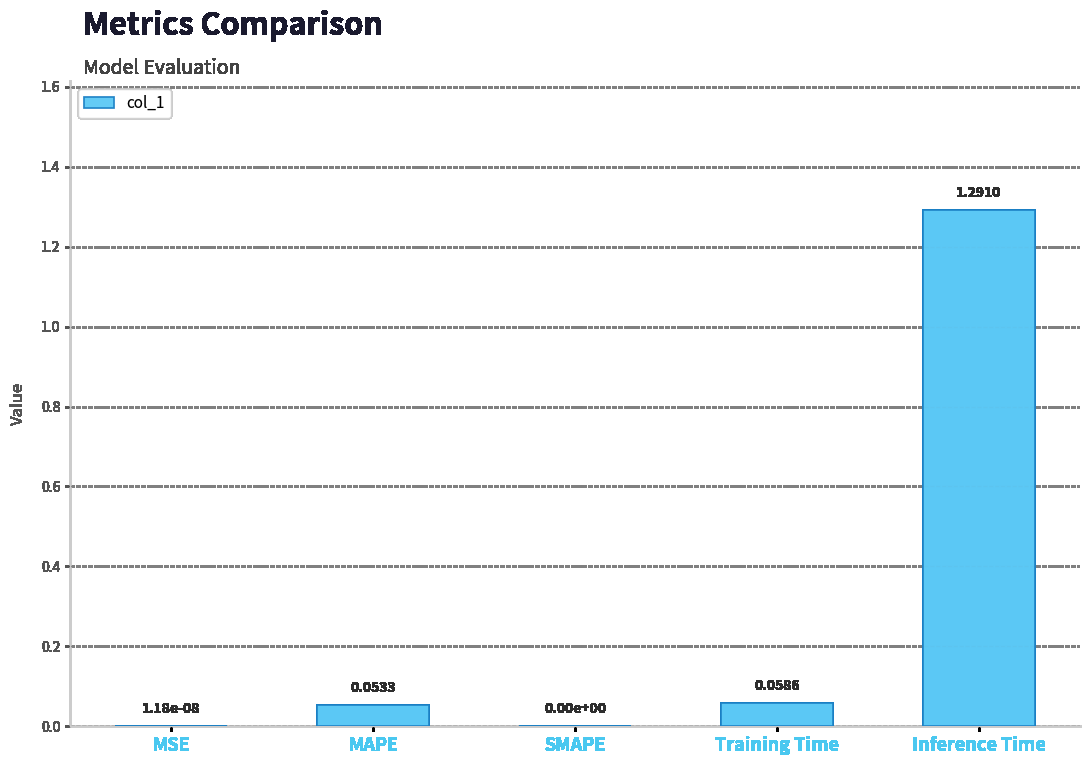

Which has a higher value, Training Time or Inference Time?

Inference Time